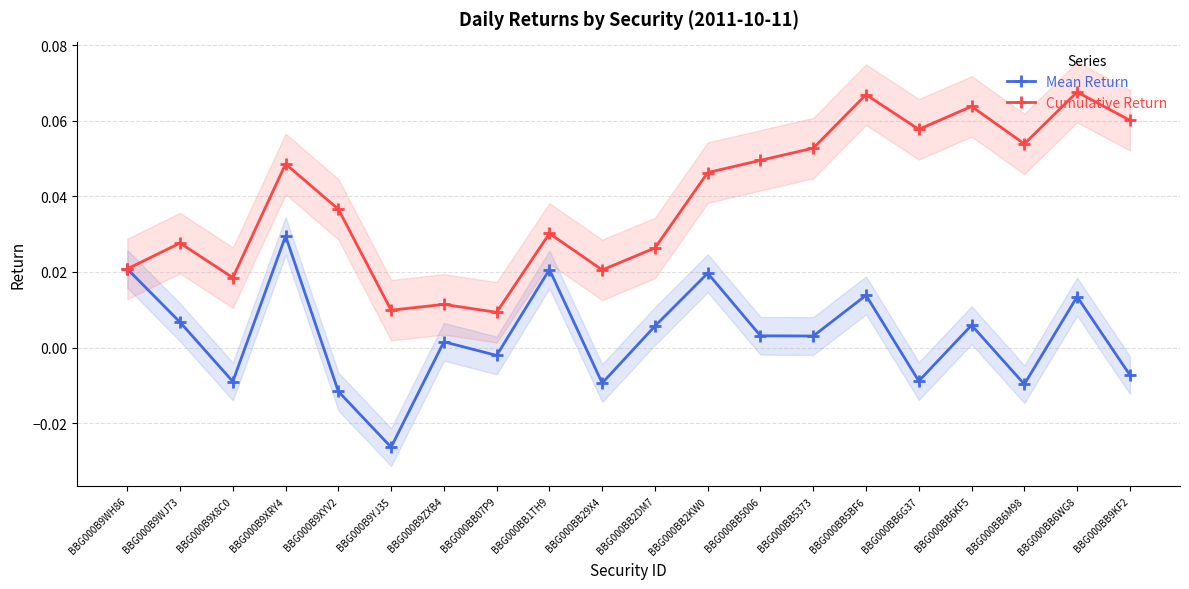

How many values in the Mean Return series exceed 0?

12